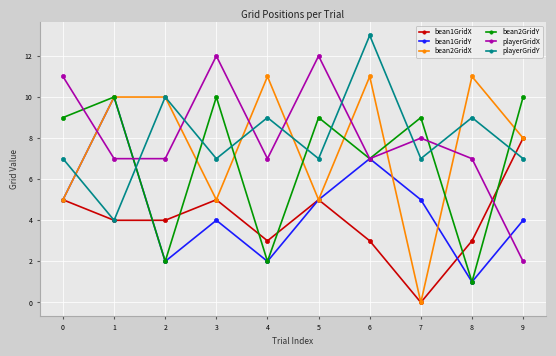

Which label corresponds to the largest value in the chart?

6